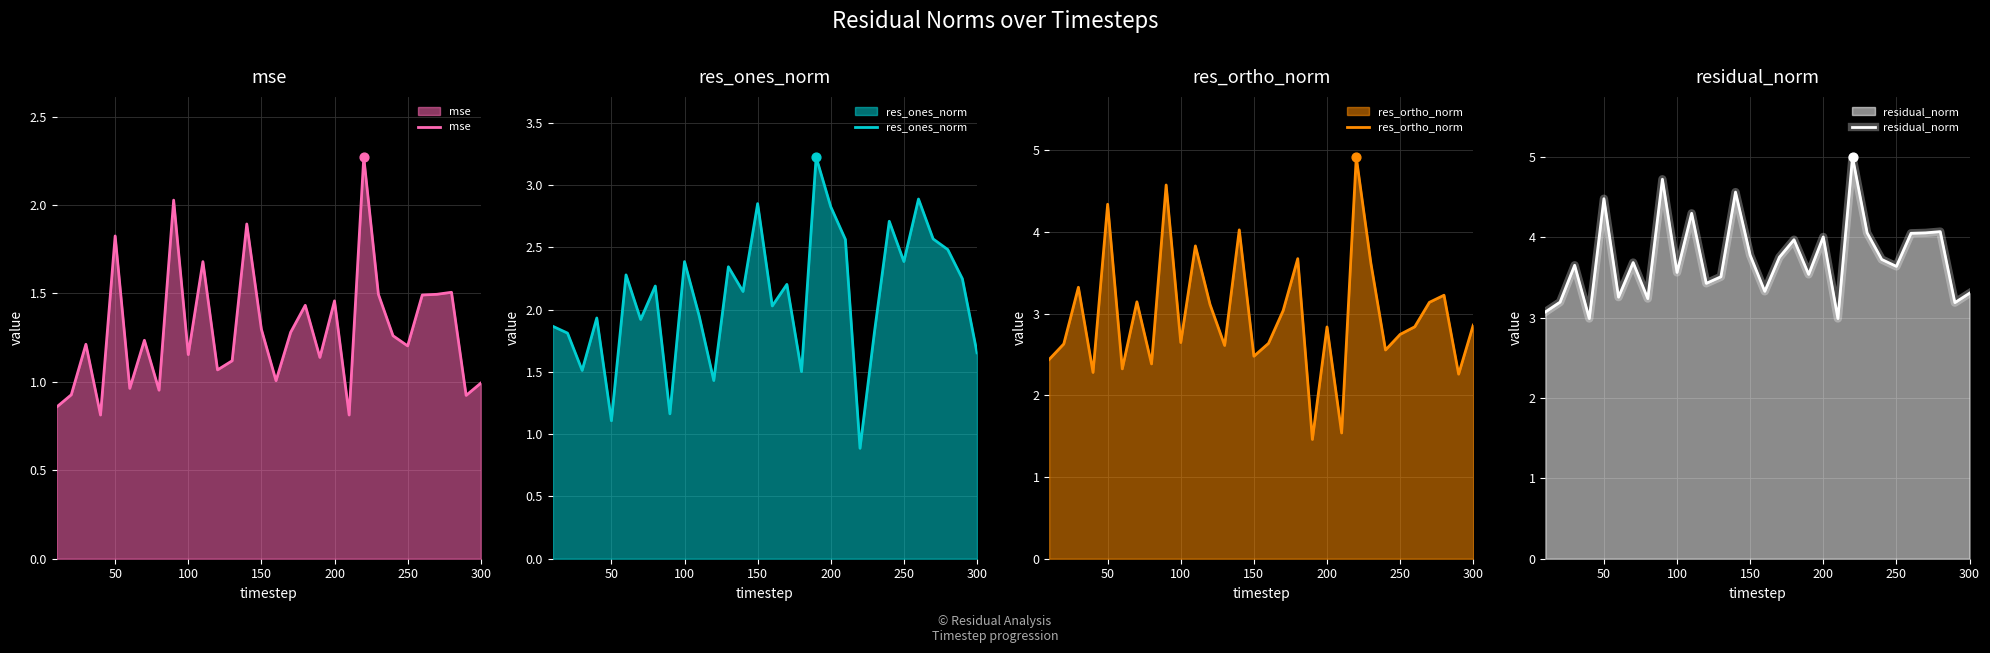

What are all the series names shown in the legend?

mse, res_ones_norm, res_ortho_norm, residual_norm